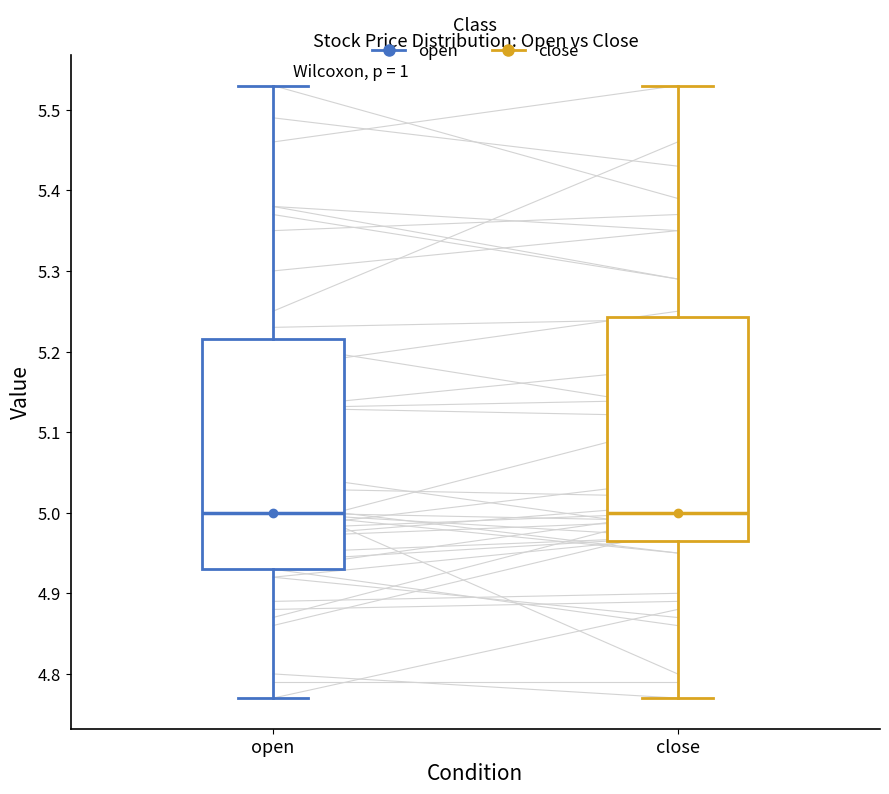

Reading left to right, read every box against the y-axis: the position of its median line, the range the box covers, and the ends of its whiskers. The values are not printed on the chart, so give them approximately, as read against the axis.

open: median 5.00, box 4.93 to 5.22, whiskers 4.77 to 5.53
close: median 5.00, box 4.97 to 5.24, whiskers 4.77 to 5.53